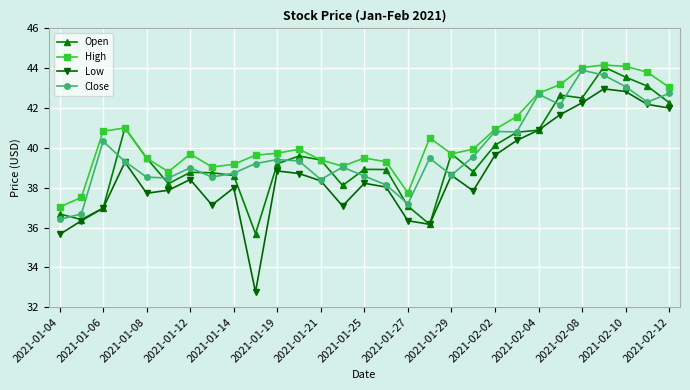

Which series has the largest total across all categories?

High